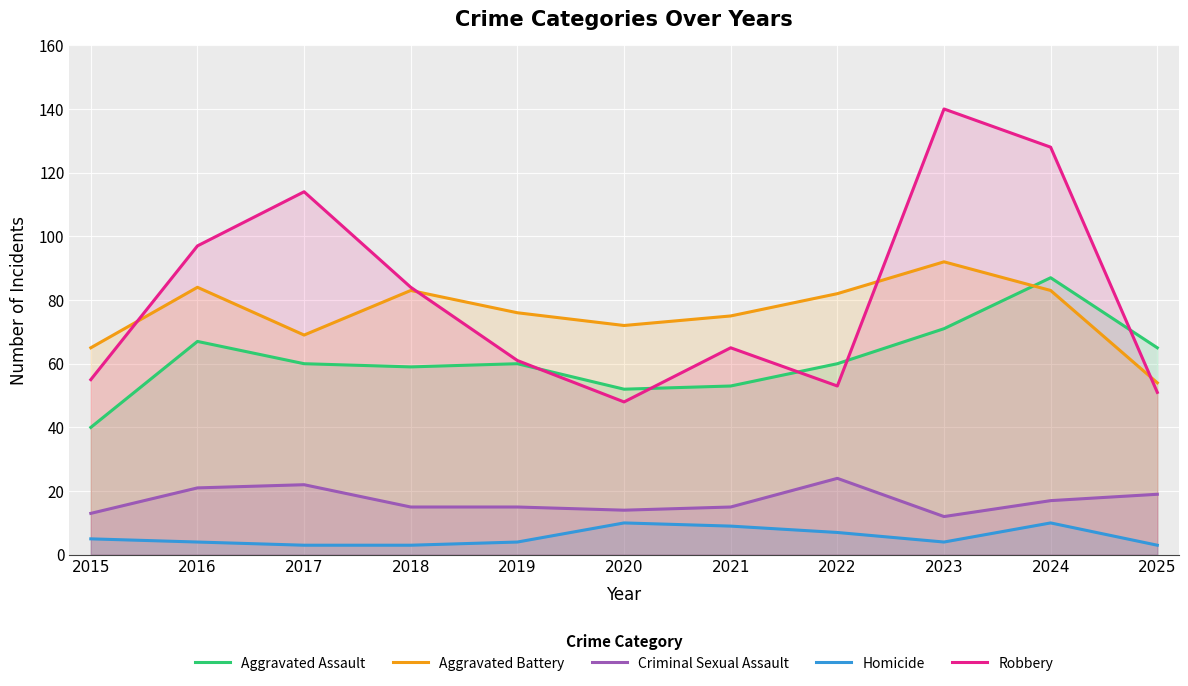

True or false: Criminal Sexual Assault has a value of 20 at 2021.

False